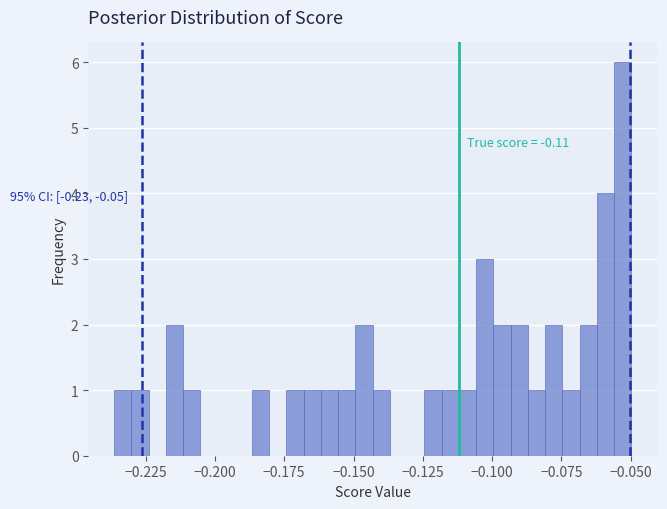

Around what value on the x-axis is the tallest bar? Give the approximate position of its centre, as read against the axis.

-0.055